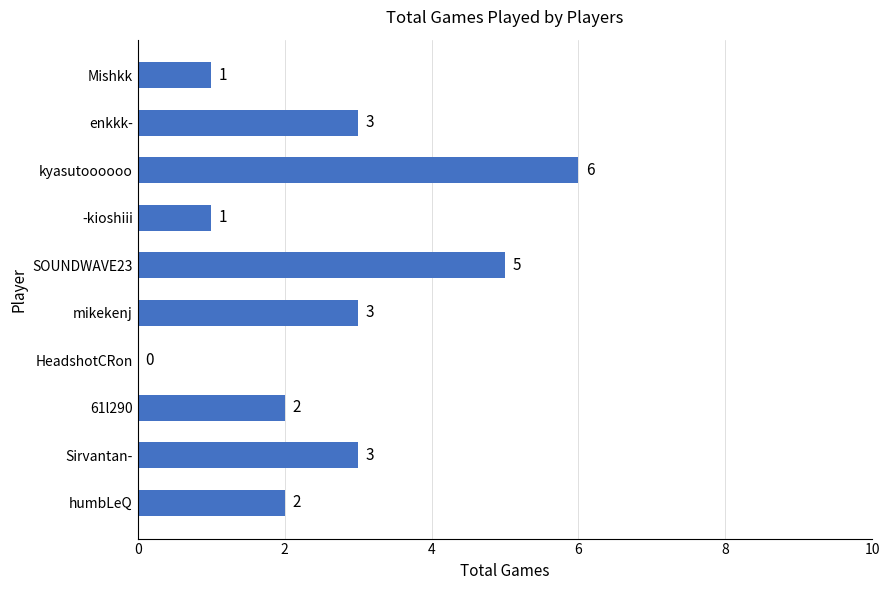

What is the sum of all values?

26